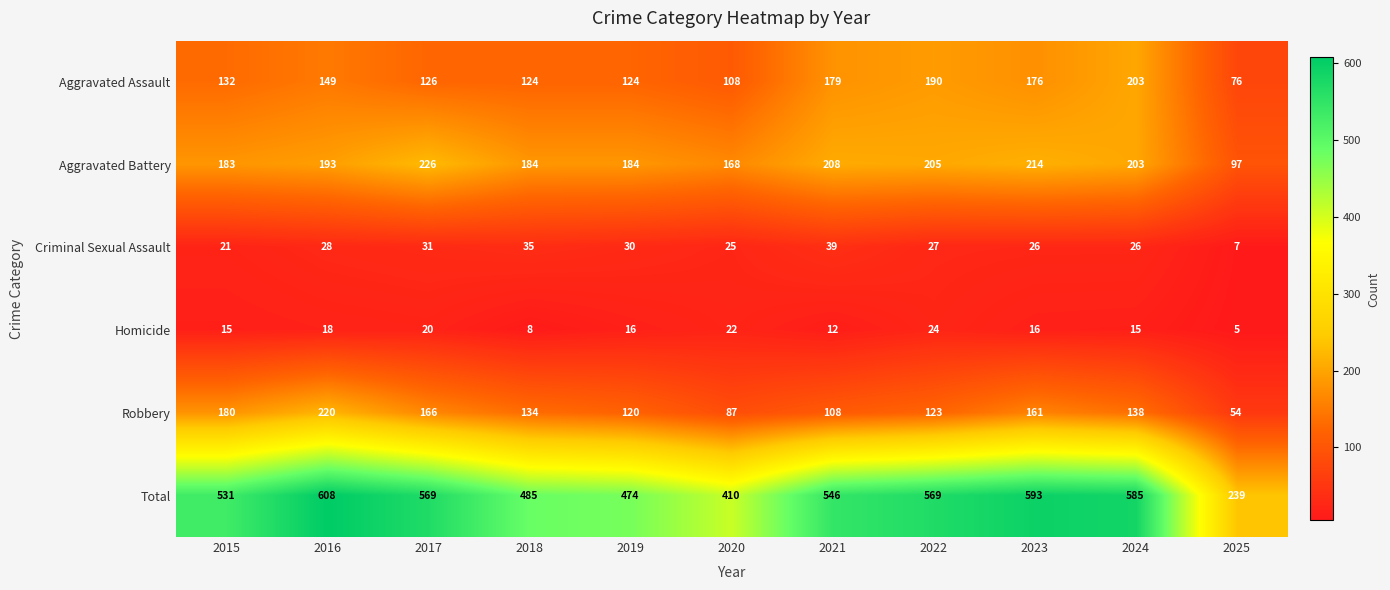

What is the approximate value of Robbery at 2025?

54